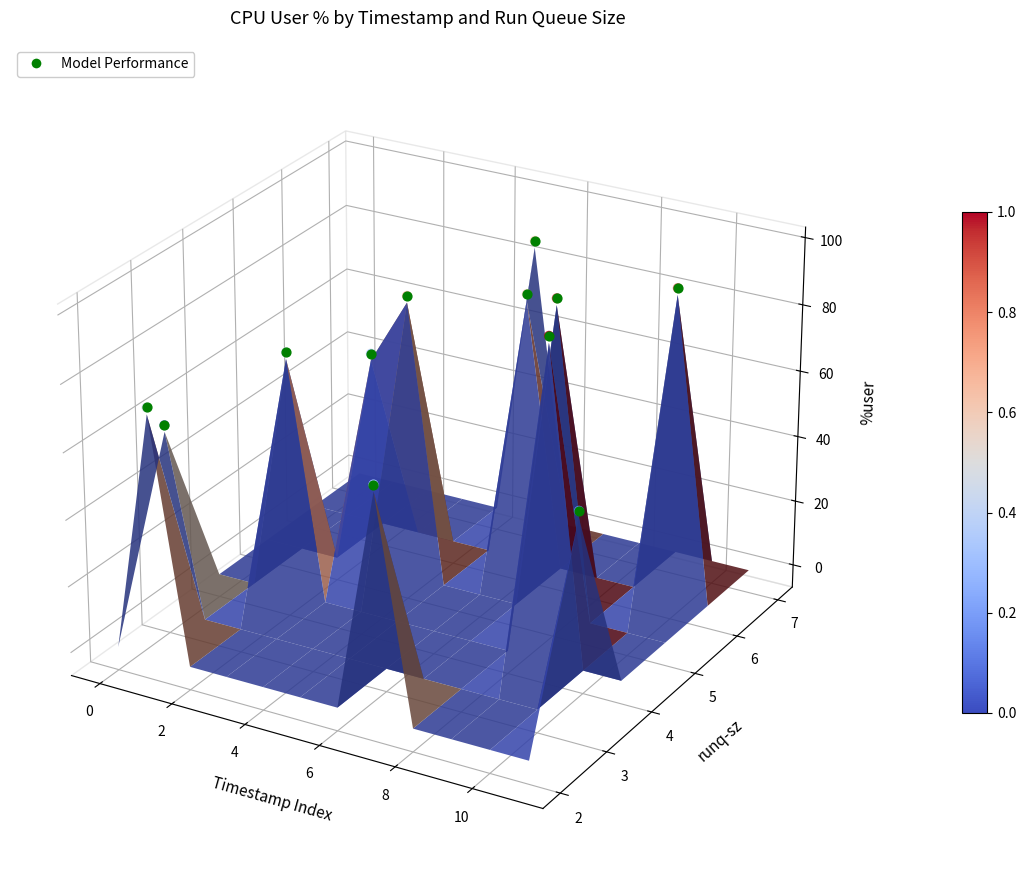

The chart shows a value of 0.0 at 2. True or false?

False